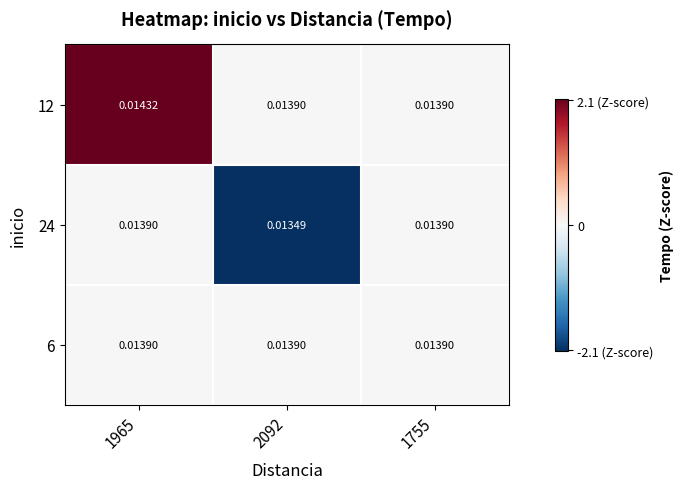

How many categories are shown in the chart?

3